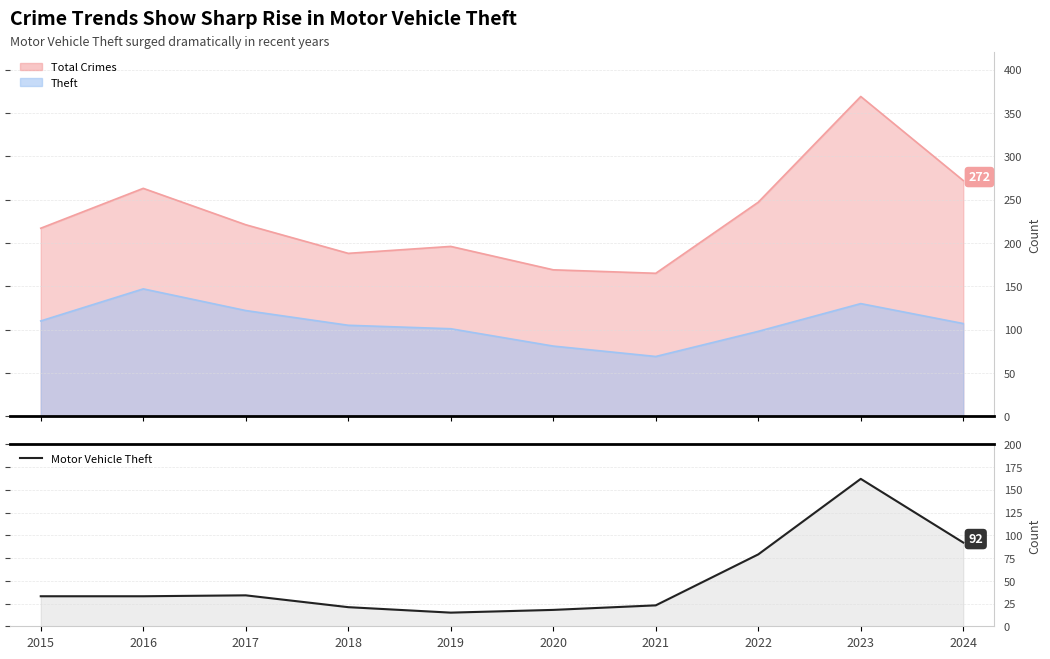

How many data points are above 33?

4